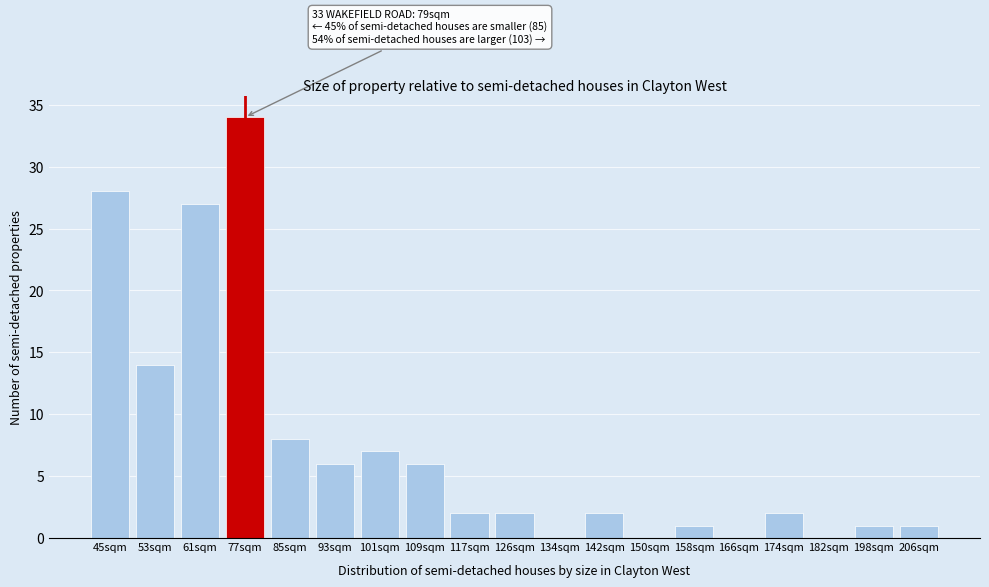

Reading right to left, list all the values displayed in this chart.

206sqm=1	198sqm=1	182sqm=0	174sqm=2	166sqm=0	158sqm=1	150sqm=0	142sqm=2	134sqm=0	126sqm=2	117sqm=2	109sqm=6	101sqm=7	93sqm=6	85sqm=8	77sqm=34	61sqm=27	53sqm=14	45sqm=28